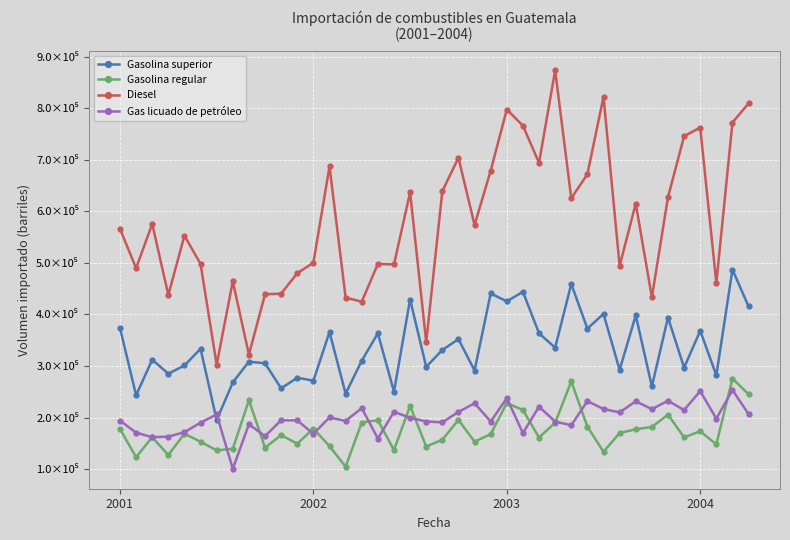

True or false: Gasolina superior and Gasolina regular intersect in this chart.

False